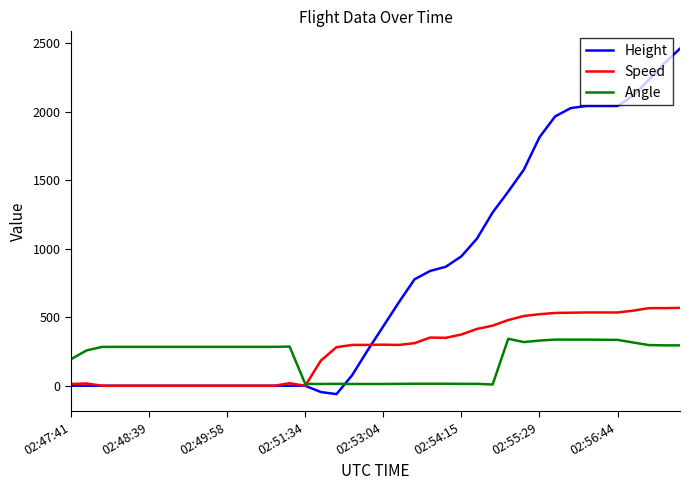

Which series has the largest range (max minus min)?

Height